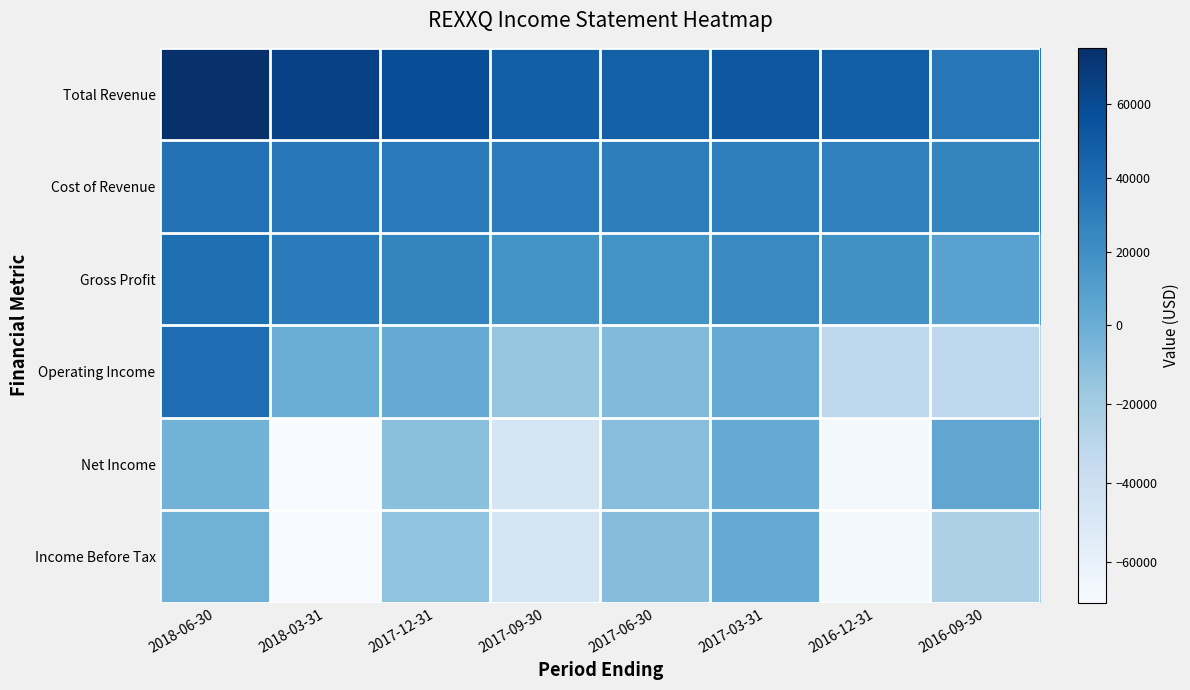

Which has a higher value, 2017-03-31 or 2017-09-30?

2017-03-31